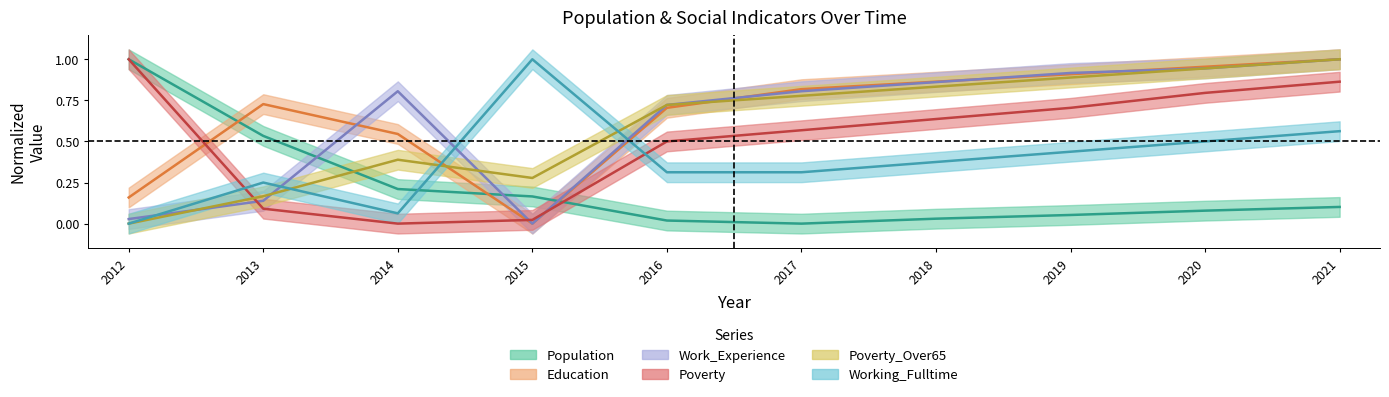

True or false: Work_Experience and Poverty cross at least once.

True